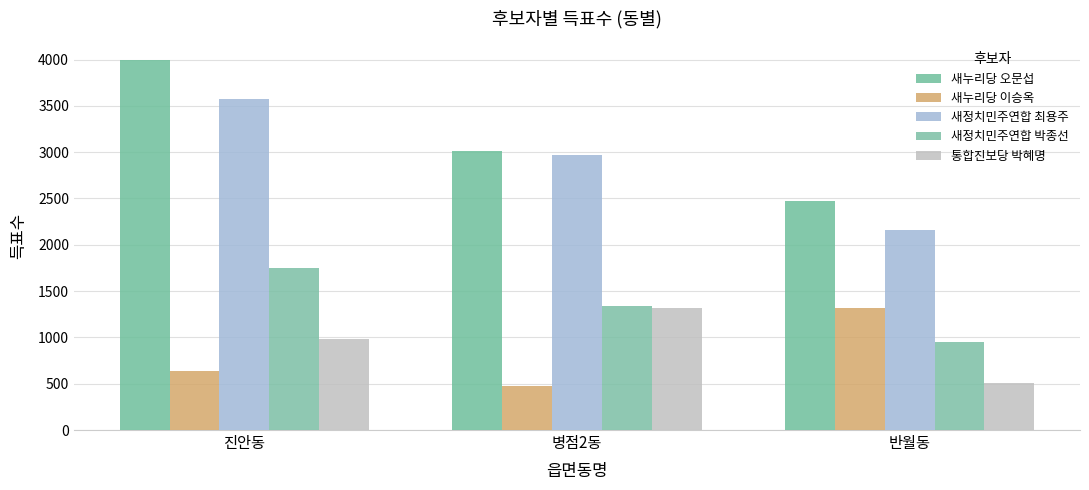

What is the sum of the 새누리당 이승옥 values at 진안동 and 반월동?

1954